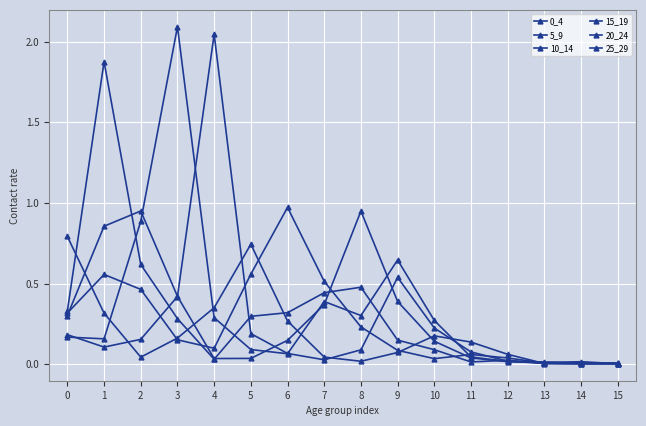

What is the sum of the 25_29 values at 2 and 4?

0.4